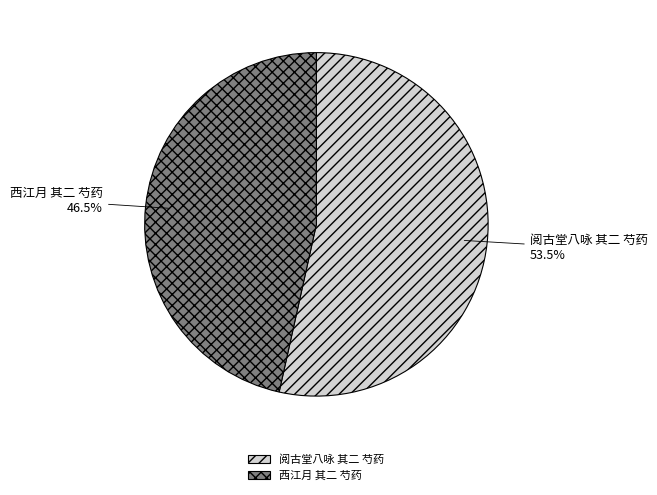

To the nearest percent, what is the combined percentage of 西江月 其二 芍药 and 阅古堂八咏 其二 芍药?

100%